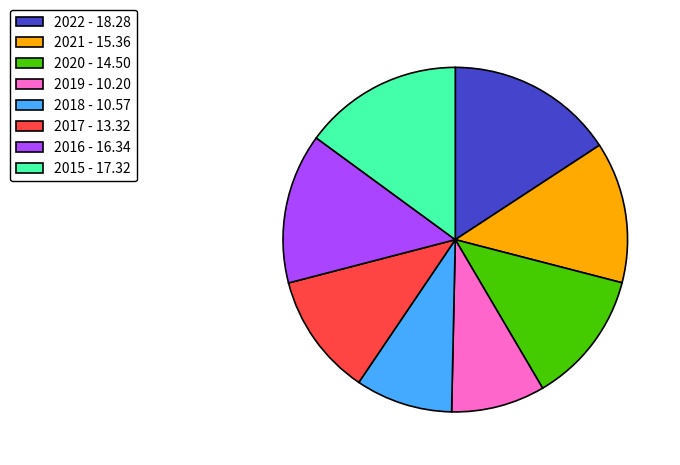

Is there any slice that represents more than half of the pie?

No